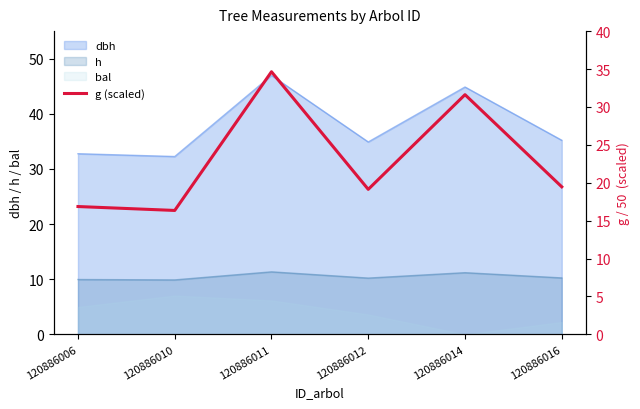

Which category has the lowest value across all series?

120886010